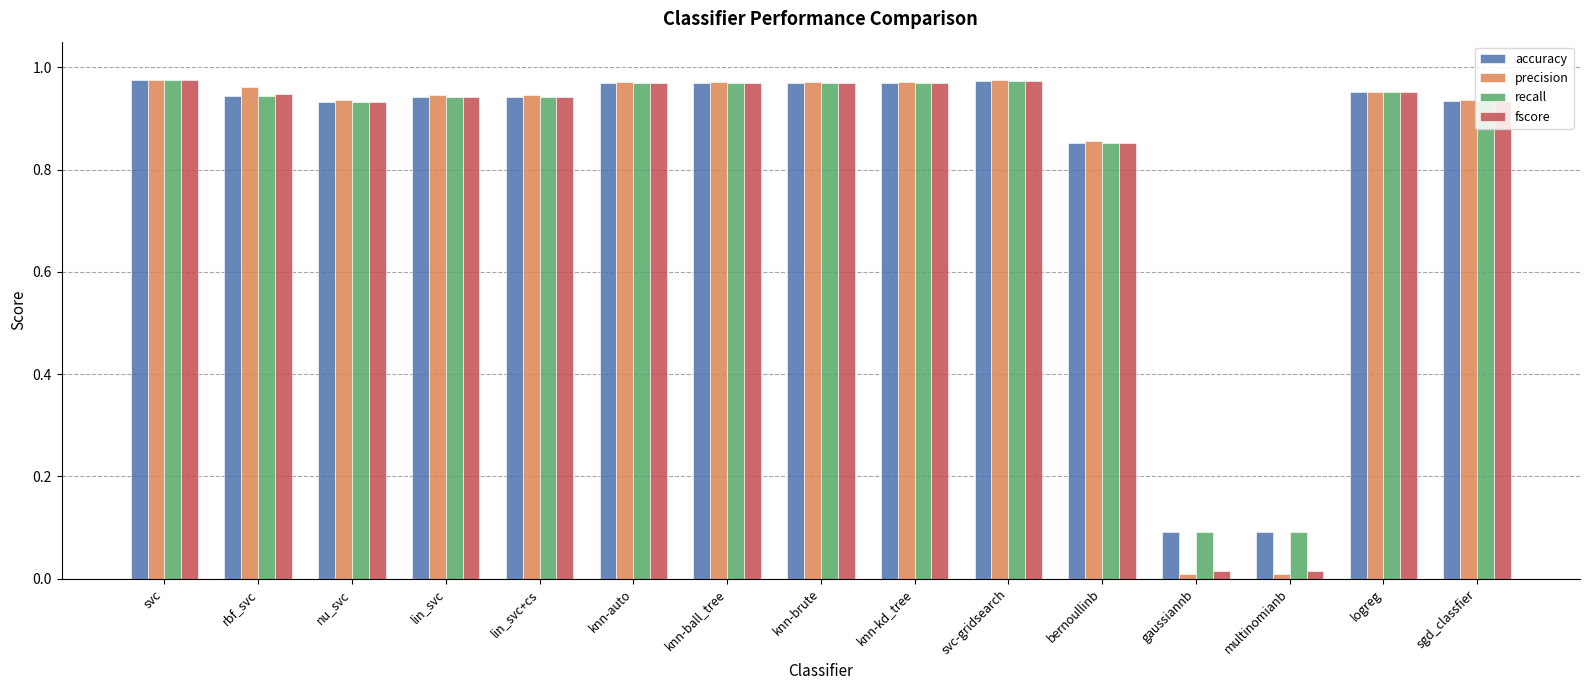

Which series has the largest range (max minus min)?

precision